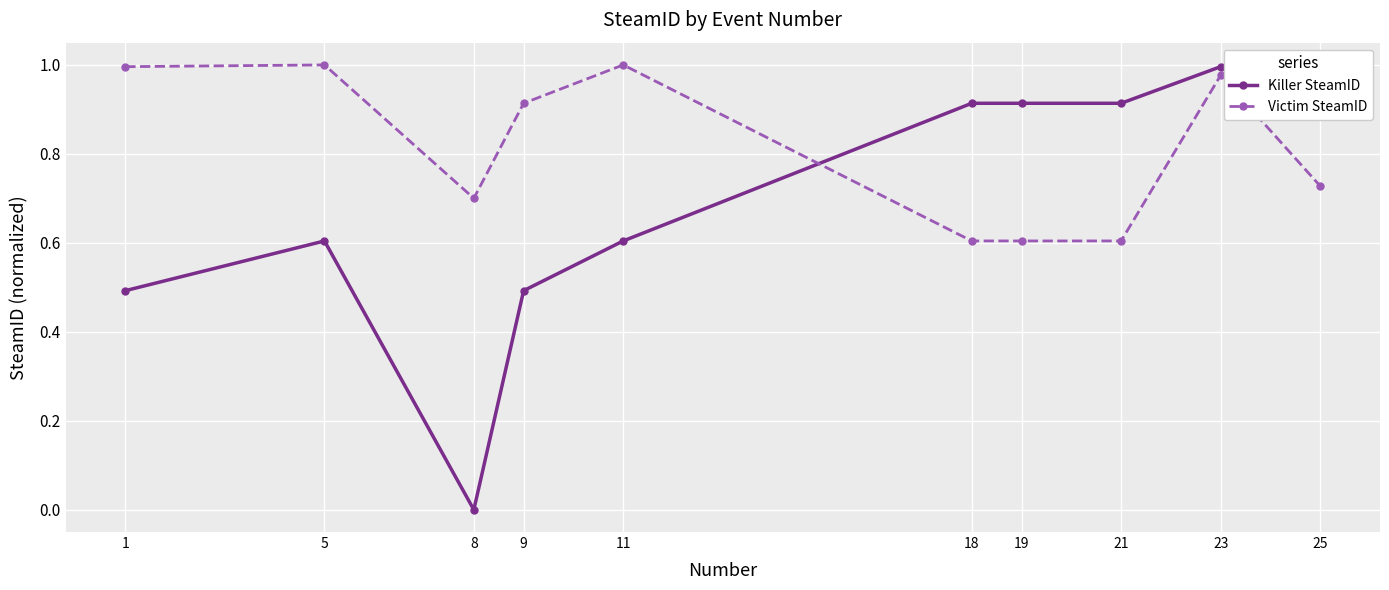

Rank the series at 18 from lowest to highest value.

Victim SteamID, Killer SteamID